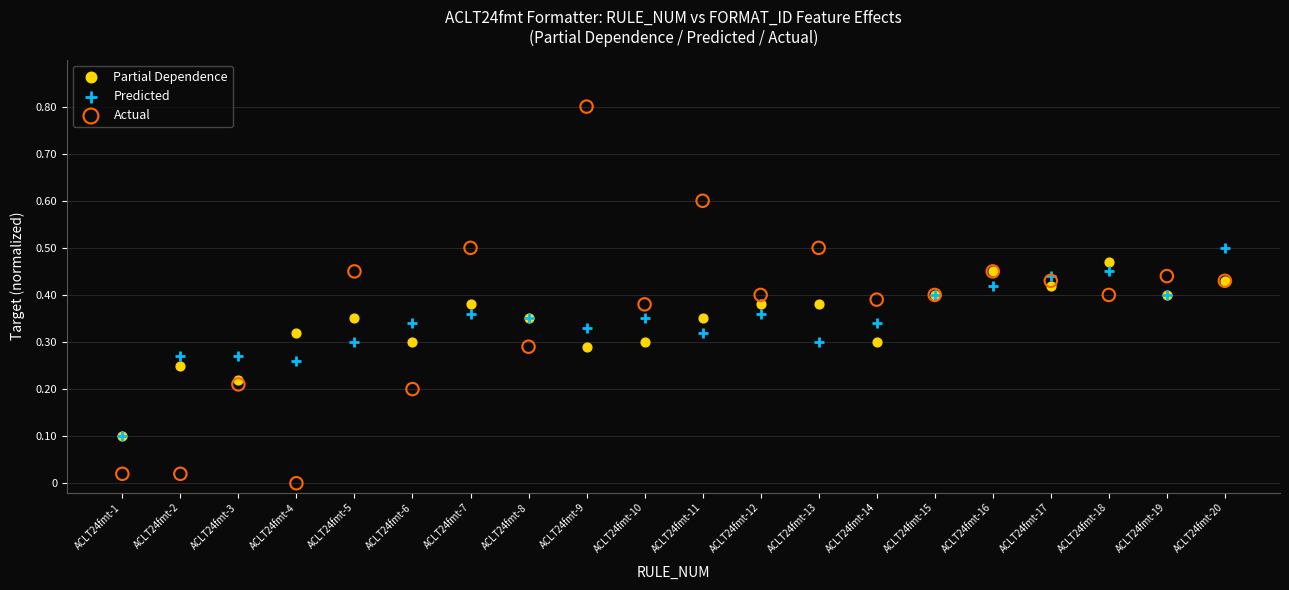

Which series contains the highest Y value?

Actual